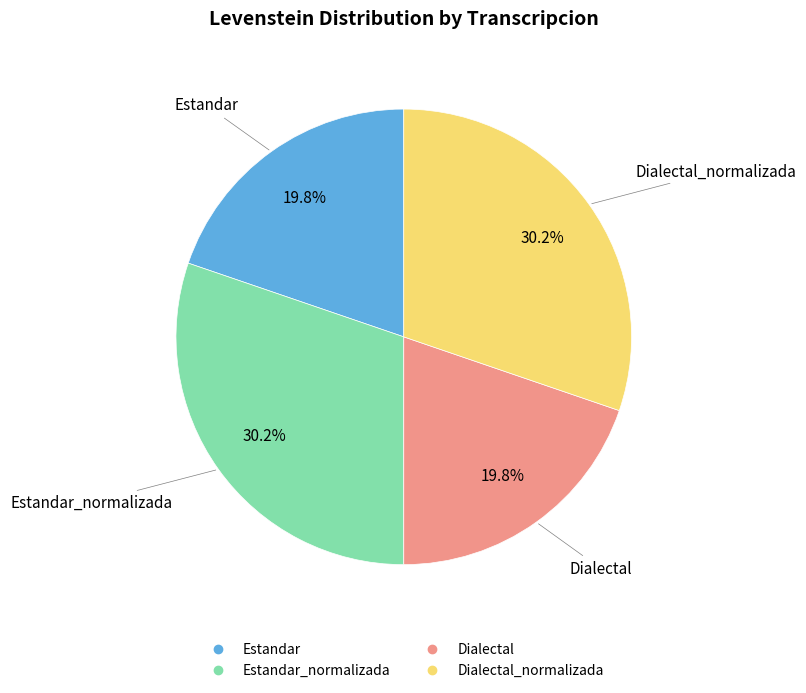

How many segments does this pie chart have?

4